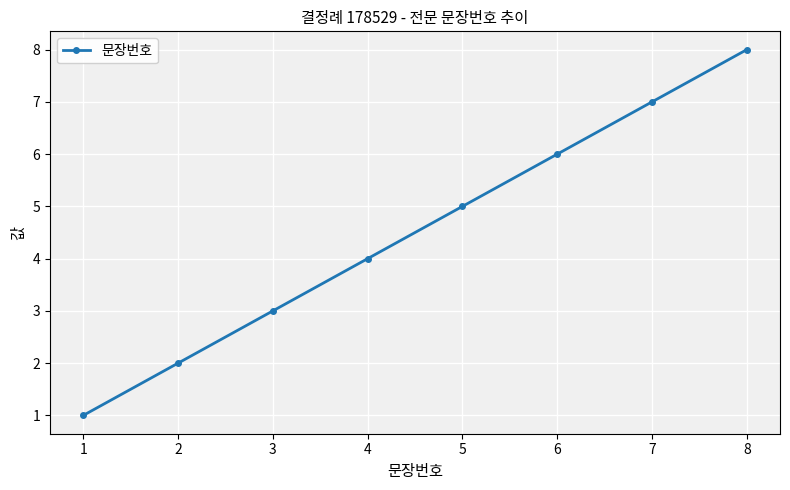

What is the value of the 5th point from the left?

5